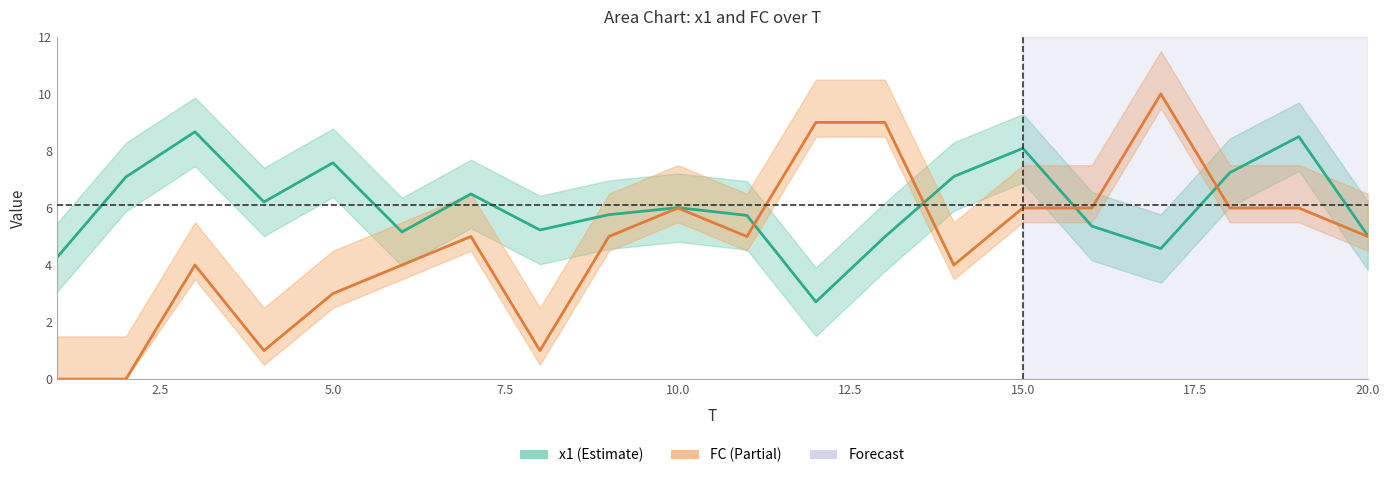

Is the value of x1 at 10 greater than the value of FC at 12?

No